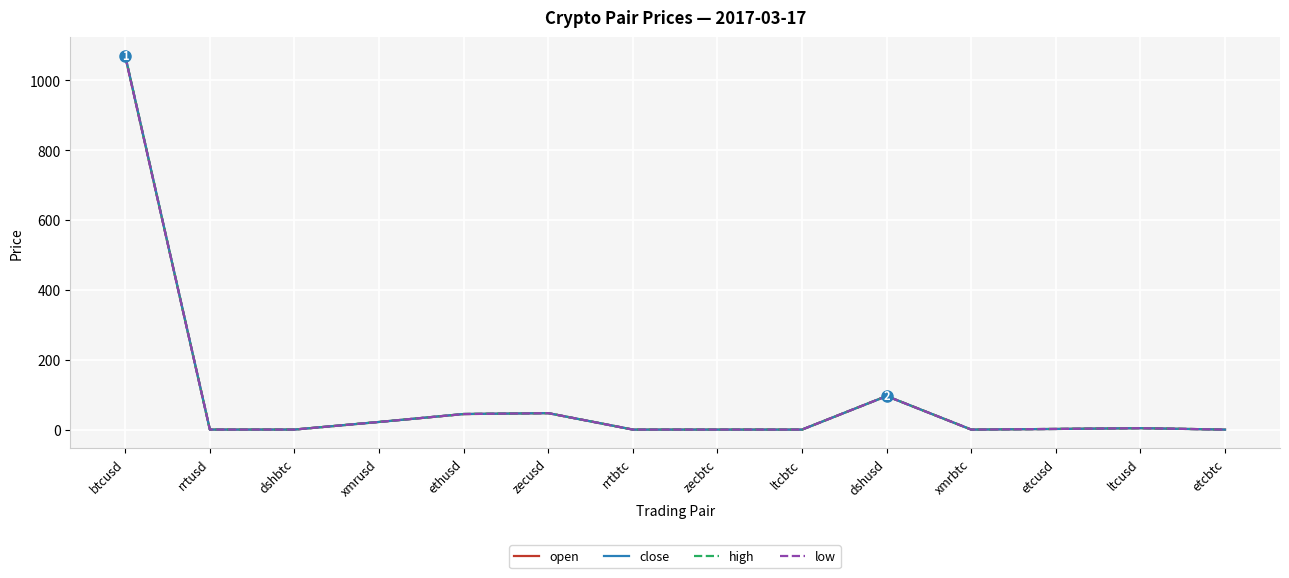

Does the chart have visible grid lines?

Yes